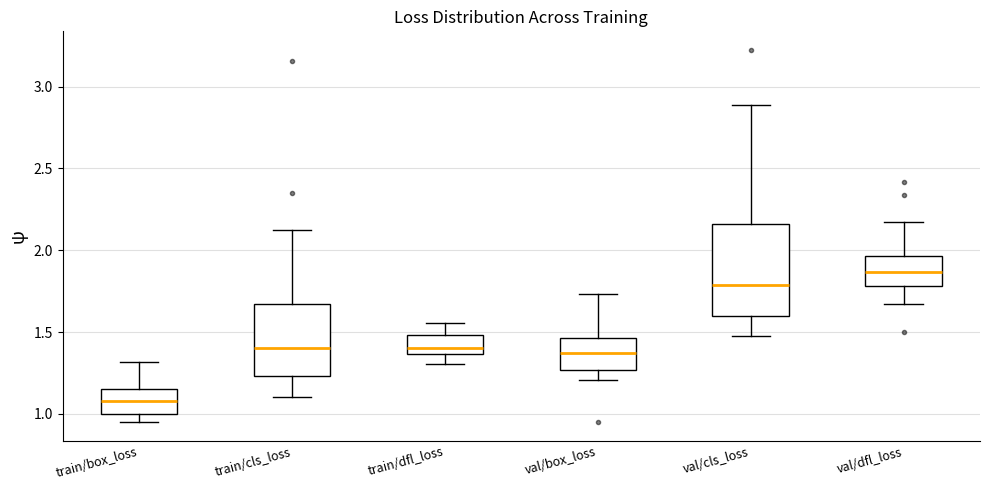

Reading left to right, transcribe this box plot: for each box, give where its median line is, the range the box spans, and where its two whiskers end, as read against the y-axis. The values are not printed on the chart, so give them approximately, as read against the axis.

train/box_loss: median 1.10, box 1.00 to 1.15, whiskers 0.95 to 1.30
train/cls_loss: median 1.40, box 1.25 to 1.65, whiskers 1.10 to 2.10
train/dfl_loss: median 1.40, box 1.35 to 1.50, whiskers 1.30 to 1.55
val/box_loss: median 1.35, box 1.25 to 1.45, whiskers 1.20 to 1.75
val/cls_loss: median 1.80, box 1.60 to 2.15, whiskers 1.45 to 2.90
val/dfl_loss: median 1.85, box 1.80 to 1.95, whiskers 1.65 to 2.20